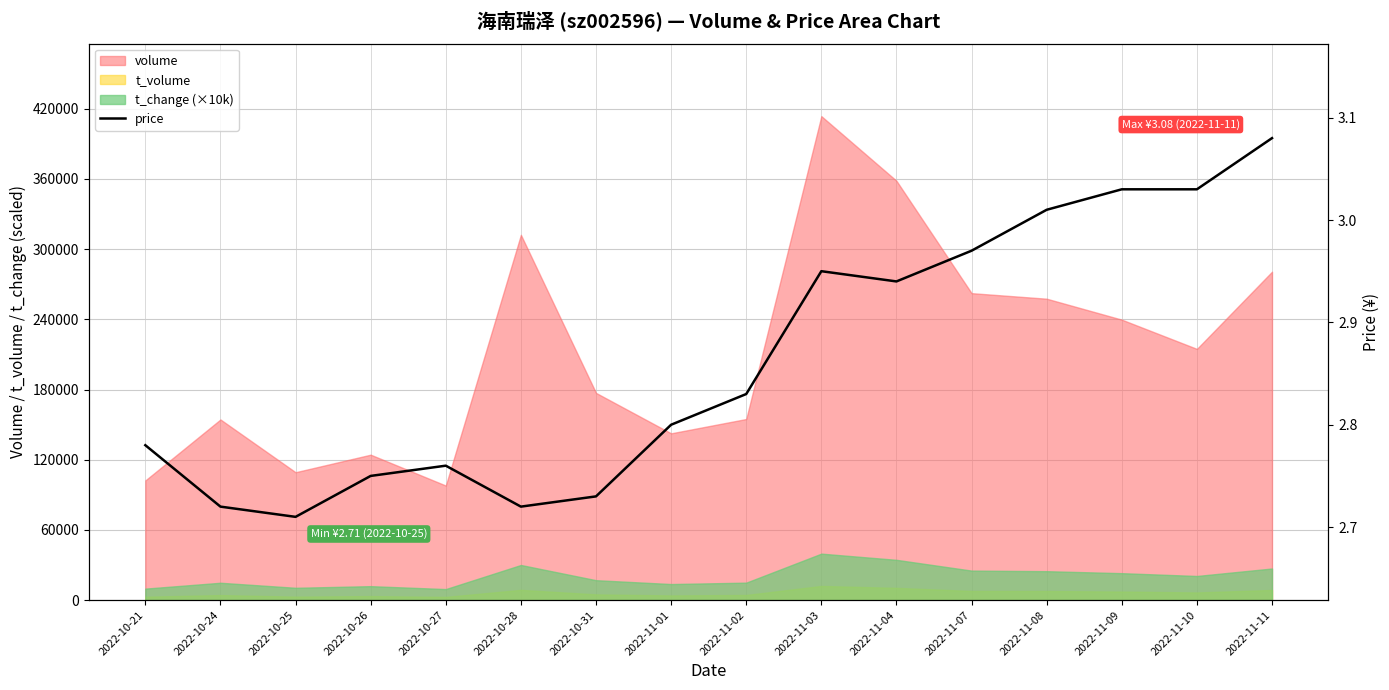

At which category does the chart reach its peak across all series?

2022-11-11